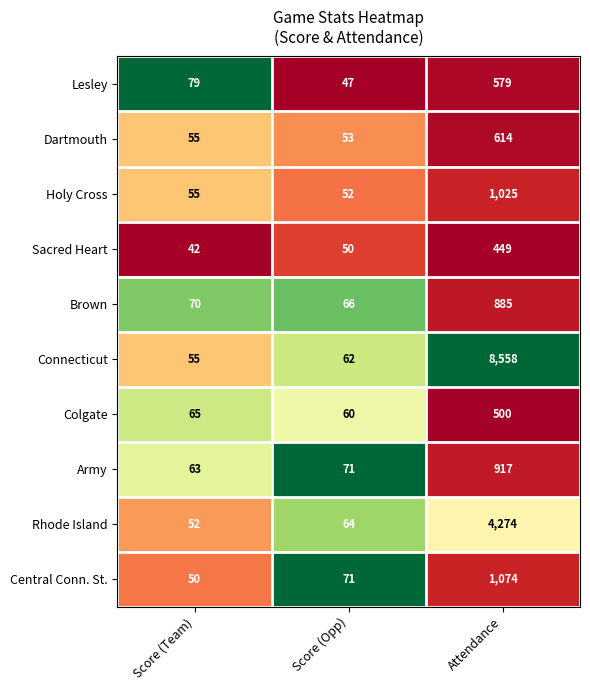

Reading left to right, what are all the values shown in this chart?

Lesley: 79	47	579
Dartmouth: 55	53	614
Holy Cross: 55	52	1025
Sacred Heart: 42	50	449
Brown: 70	66	885
Connecticut: 55	62	8558
Colgate: 65	60	500
Army: 63	71	917
Rhode Island: 52	64	4274
Central Conn. St.: 50	71	1074